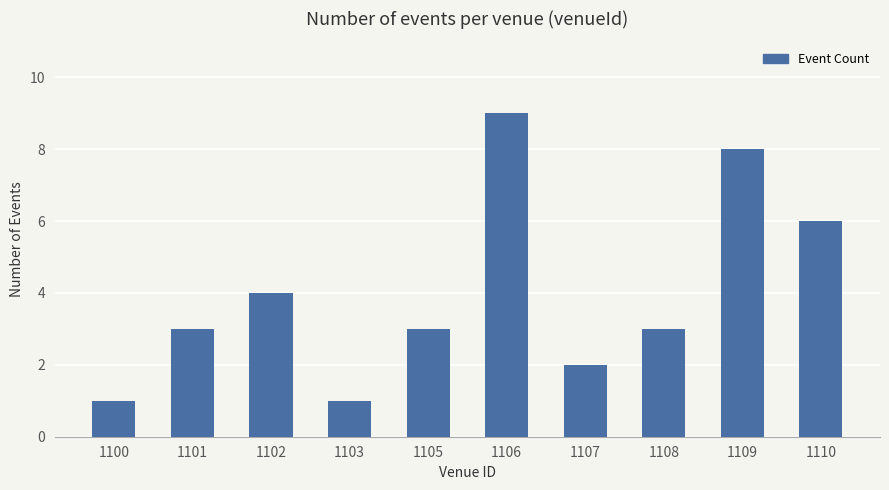

Is it true that the value at 1108 is 3?

True